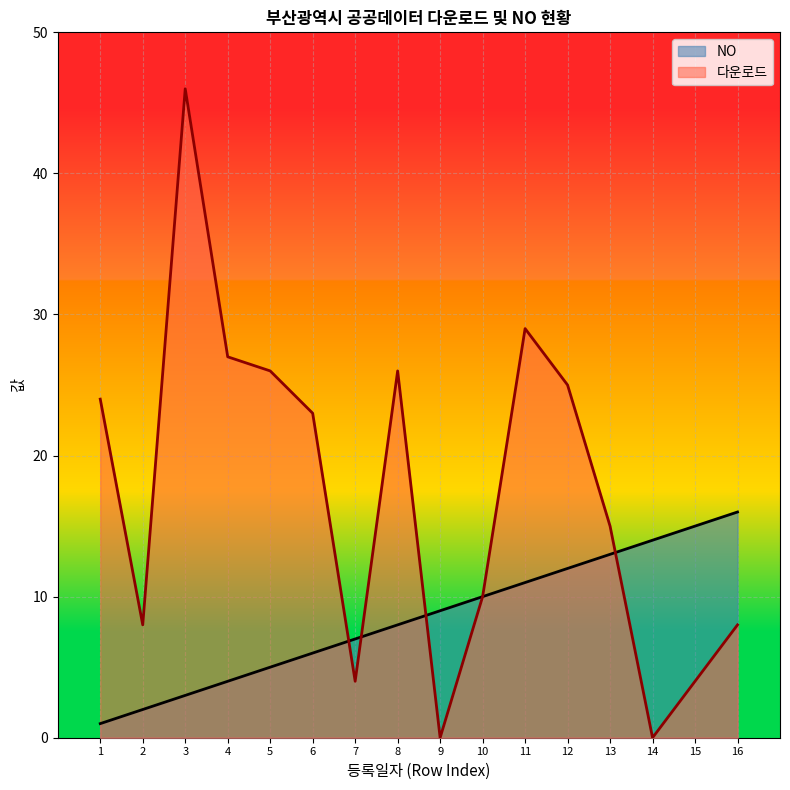

Reading left to right, extract all data points from this chart.

NO: 1	2	3	4	5	6	7	8	9	10	11	12	13	14	15	16
다운로드: 24	8	46	27	26	23	4	26	0	10	29	25	15	0	4	8